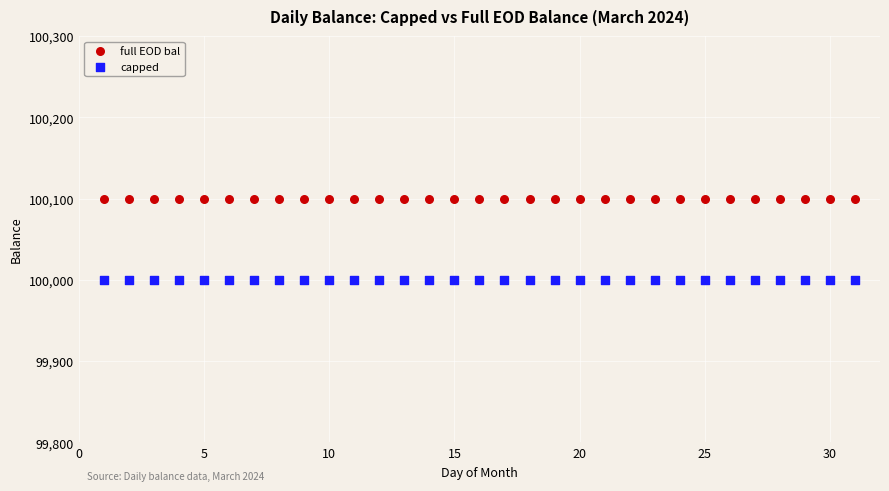

Which series contains the lowest Y value?

capped